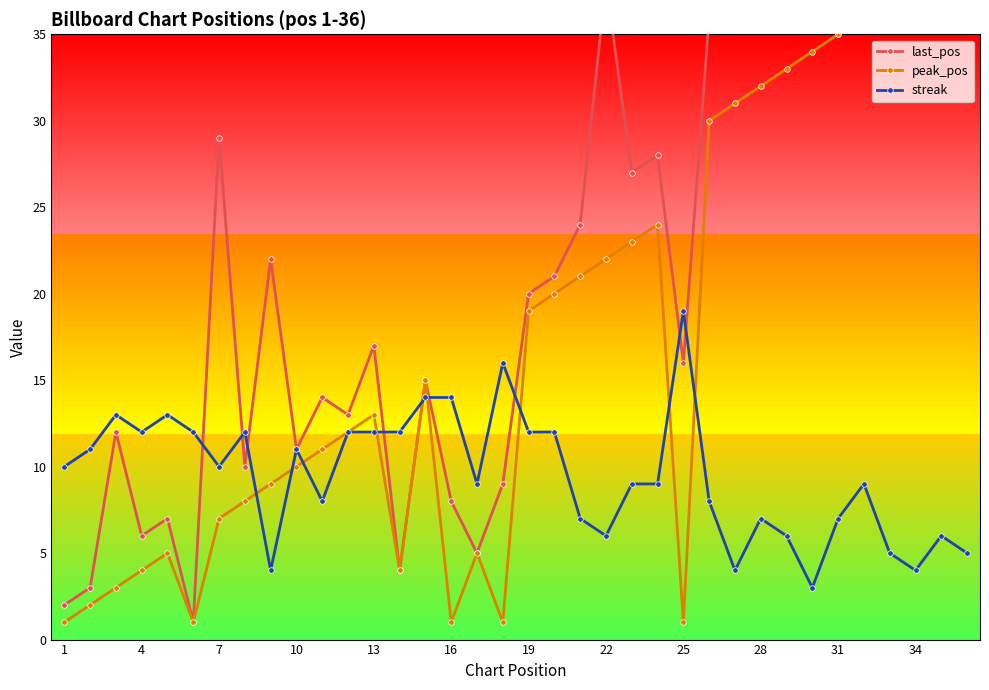

Reading left to right, what are all the values shown in this chart?

last_pos: 2	3	12	6	7	1	29	10	22	11	14	13	17	4	15	8	5	9	20	21	24	38	27	28	16	36	39	40	41	46	35	42	43	53	49	48
peak_pos: 1	2	3	4	5	1	7	8	9	10	11	12	13	4	15	1	5	1	19	20	21	22	23	24	1	30	31	32	33	34	35	36	37	38	39	40
streak: 10	11	13	12	13	12	10	12	4	11	8	12	12	12	14	14	9	16	12	12	7	6	9	9	19	8	4	7	6	3	7	9	5	4	6	5